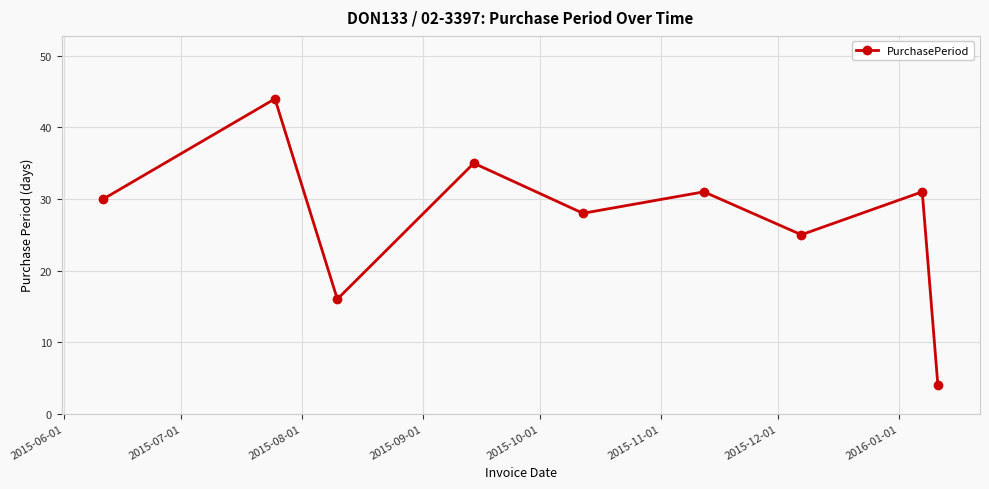

What is the minimum value shown in the chart?

4